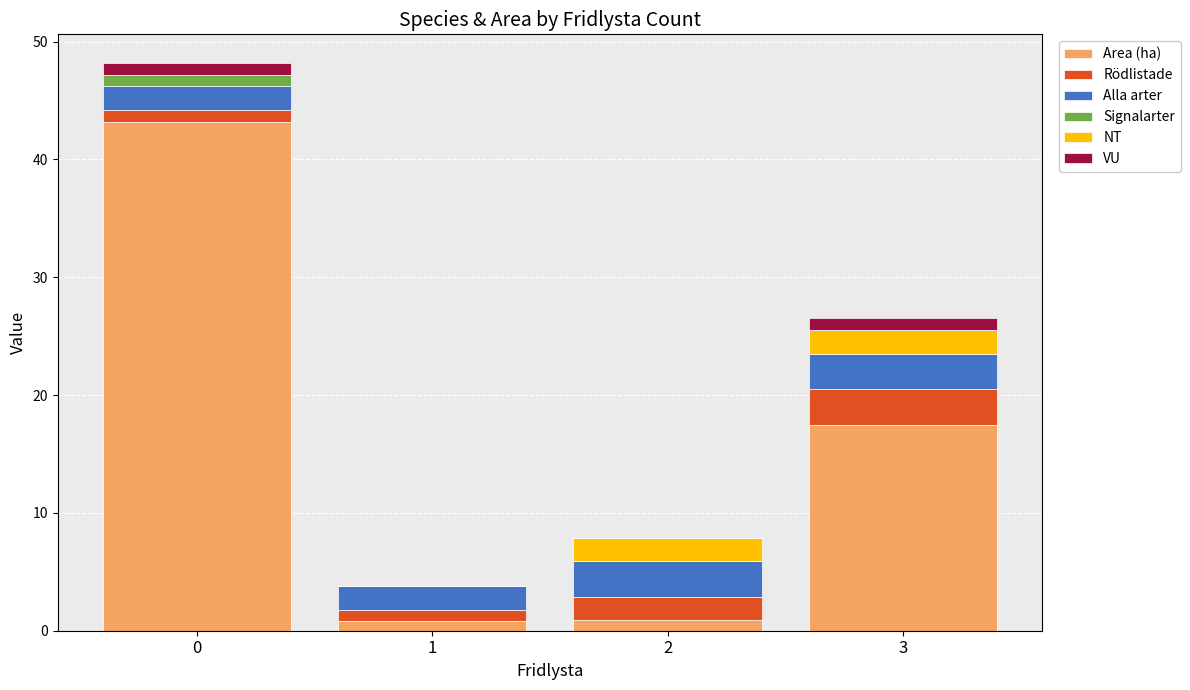

What is the sum of all Area (ha) values?

62.4